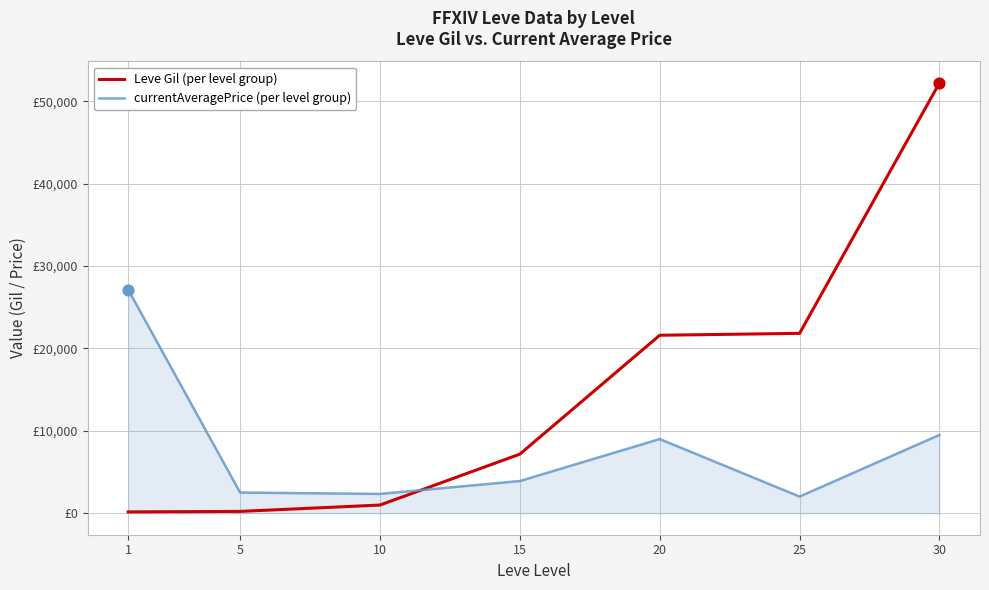

At which category is the sum across all series the highest?

30